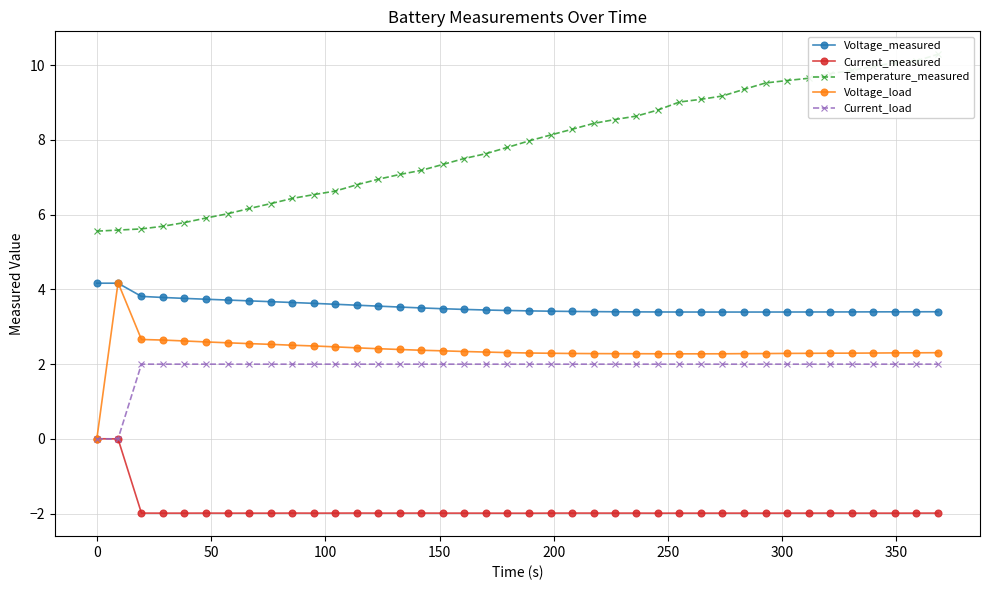

Reading left to right, what are all the values shown in this chart?

Voltage_measured: 4.2	4.2	3.8	3.8	3.8	3.7	3.7	3.7	3.7	3.6	3.6	3.6	3.6	3.6	3.5	3.5	3.5	3.5	3.4	3.4	3.4	3.4	3.4	3.4	3.4	3.4	3.4	3.4	3.4	3.4	3.4	3.4	3.4	3.4	3.4	3.4	3.4	3.4	3.4	3.4
Current_measured: 0.0	0.0	-2.0	-2.0	-2.0	-2.0	-2.0	-2.0	-2.0	-2.0	-2.0	-2.0	-2.0	-2.0	-2.0	-2.0	-2.0	-2.0	-2.0	-2.0	-2.0	-2.0	-2.0	-2.0	-2.0	-2.0	-2.0	-2.0	-2.0	-2.0	-2.0	-2.0	-2.0	-2.0	-2.0	-2.0	-2.0	-2.0	-2.0	-2.0
Temperature_measured: 5.6	5.6	5.6	5.7	5.8	5.9	6.0	6.2	6.3	6.4	6.5	6.6	6.8	6.9	7.1	7.2	7.3	7.5	7.6	7.8	8.0	8.1	8.3	8.4	8.5	8.6	8.8	9.0	9.1	9.2	9.4	9.5	9.6	9.7	9.8	9.9	10.0	10.1	10.1	10.3
Voltage_load: 0.0	4.2	2.7	2.6	2.6	2.6	2.6	2.5	2.5	2.5	2.5	2.5	2.4	2.4	2.4	2.4	2.4	2.3	2.3	2.3	2.3	2.3	2.3	2.3	2.3	2.3	2.3	2.3	2.3	2.3	2.3	2.3	2.3	2.3	2.3	2.3	2.3	2.3	2.3	2.3
Current_load: 0.0	0.0	2.0	2.0	2.0	2.0	2.0	2.0	2.0	2.0	2.0	2.0	2.0	2.0	2.0	2.0	2.0	2.0	2.0	2.0	2.0	2.0	2.0	2.0	2.0	2.0	2.0	2.0	2.0	2.0	2.0	2.0	2.0	2.0	2.0	2.0	2.0	2.0	2.0	2.0